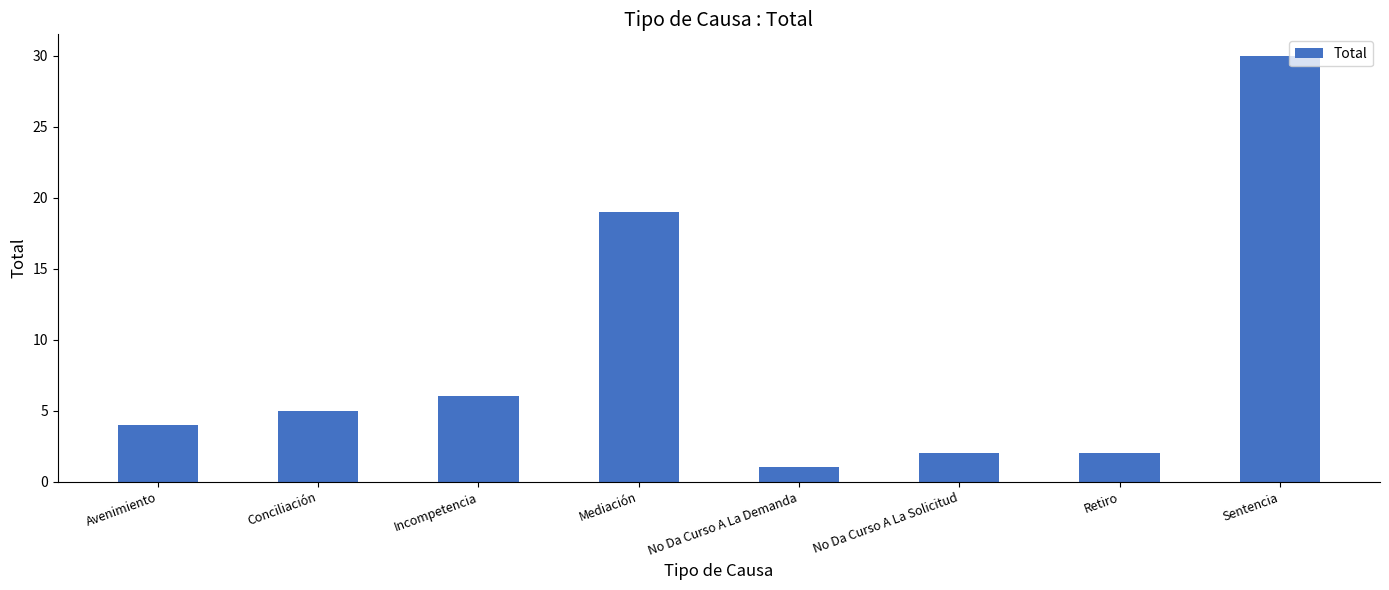

What is the sum of the values at No Da Curso A La Demanda and Incompetencia?

7